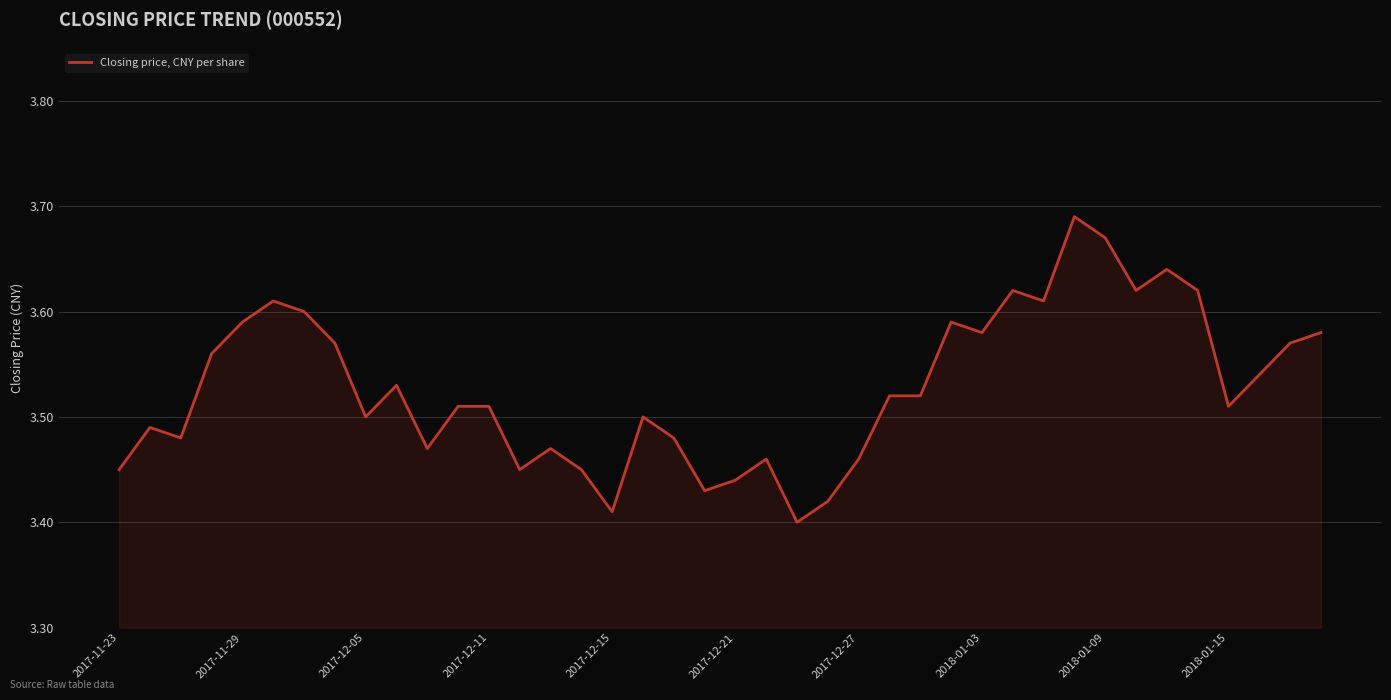

What is the difference between the maximum and minimum values?

0.3